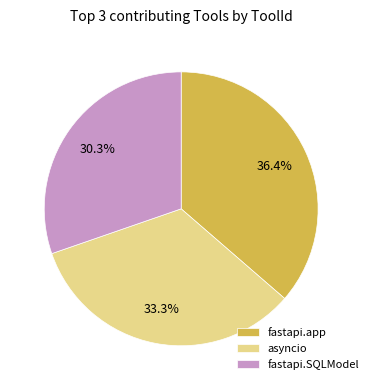

Approximately how many times larger is the value at asyncio compared to fastapi.SQLModel?

1.1